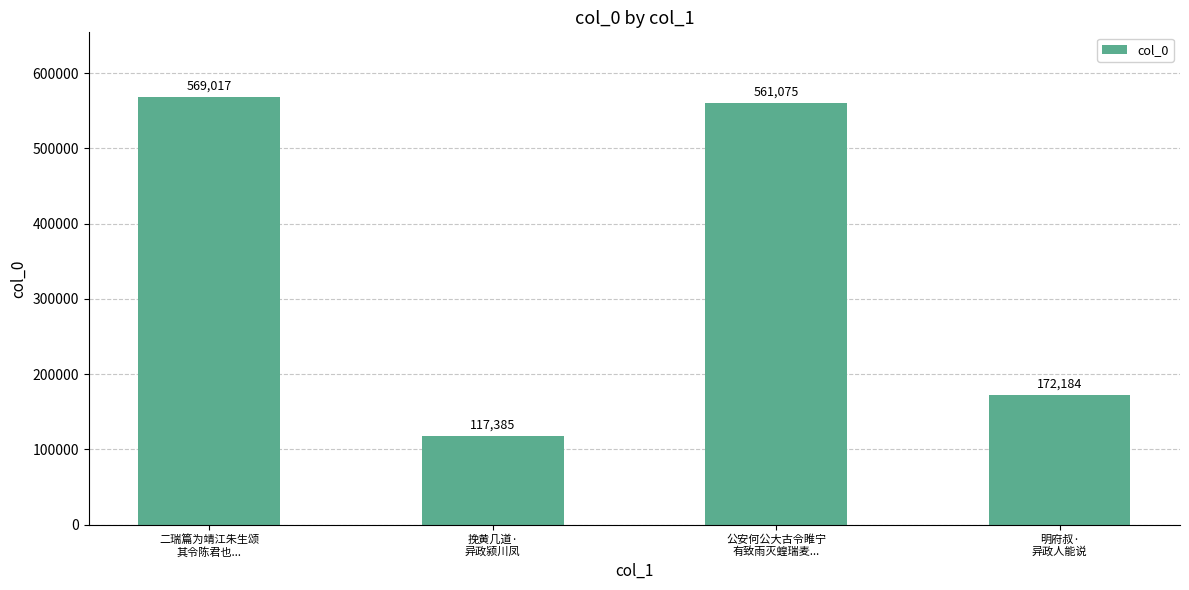

How many values are below 561075?

2